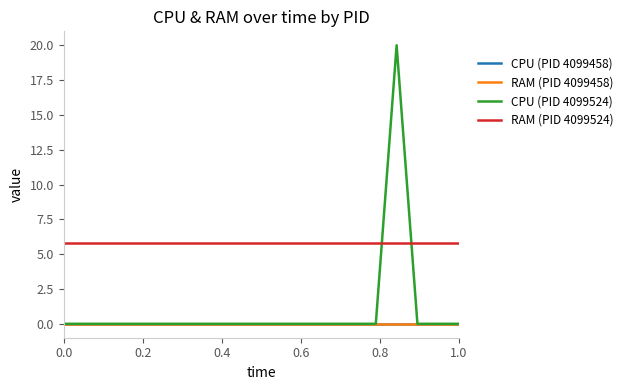

Does the chart have visible grid lines?

No